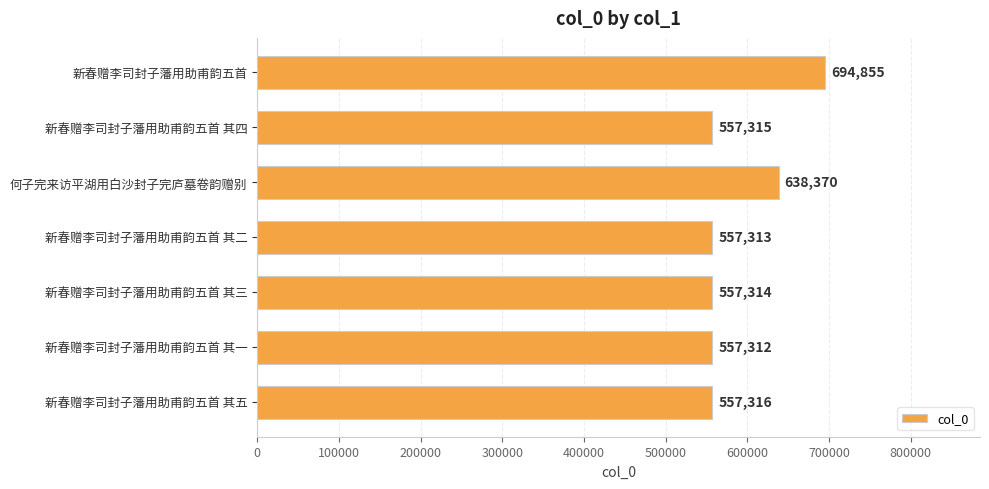

List the labels in order of value, smallest first.

新春赠李司封子藩用助甫韵五首 其一, 新春赠李司封子藩用助甫韵五首 其二, 新春赠李司封子藩用助甫韵五首 其三, 新春赠李司封子藩用助甫韵五首 其四, 新春赠李司封子藩用助甫韵五首 其五, 何子完来访平湖用白沙封子完庐墓卷韵赠别, 新春赠李司封子藩用助甫韵五首